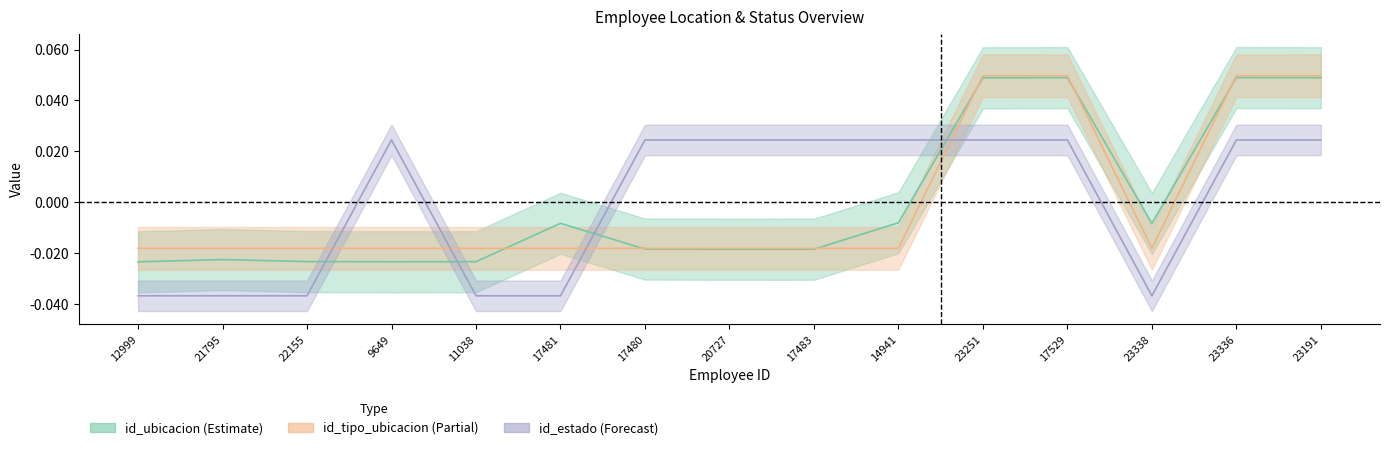

Where is the first local maximum for id_estado?

9649